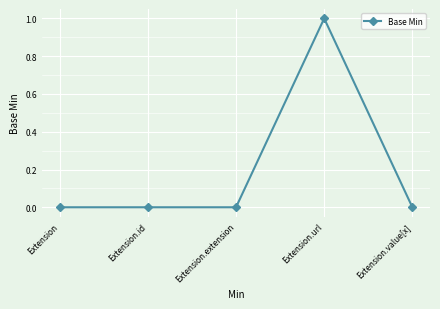

What is the greatest value displayed?

1